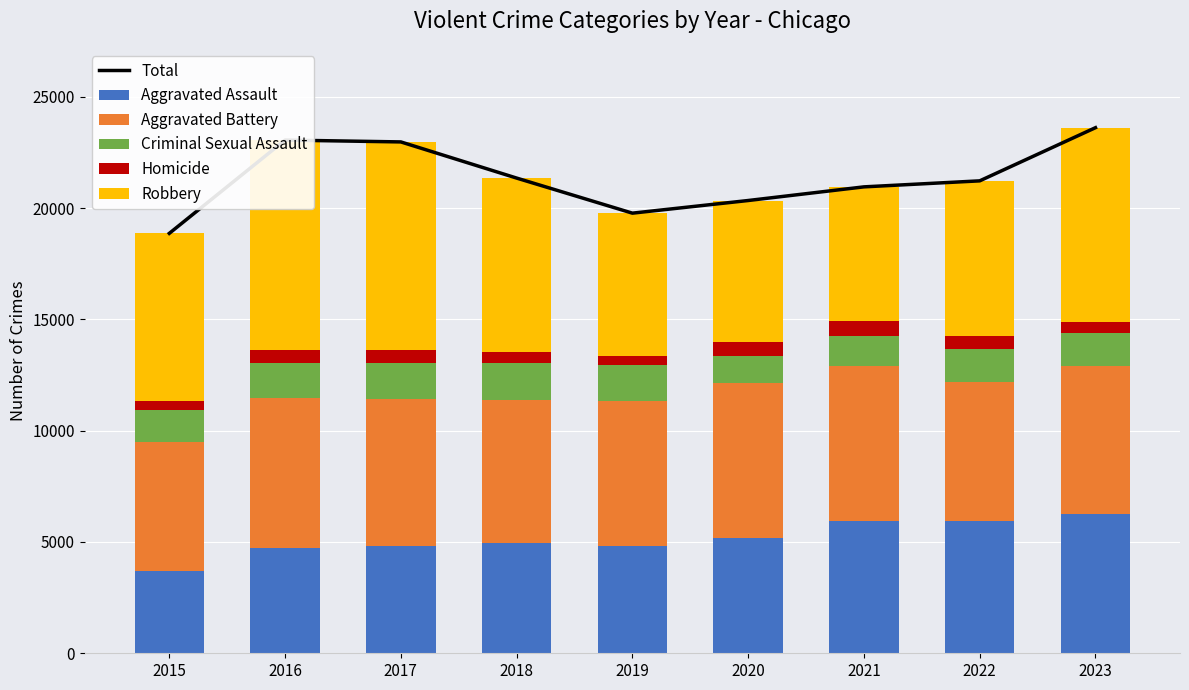

Rank the series at 2017 from lowest to highest value.

Homicide, Criminal Sexual Assault, Aggravated Assault, Aggravated Battery, Robbery, Total